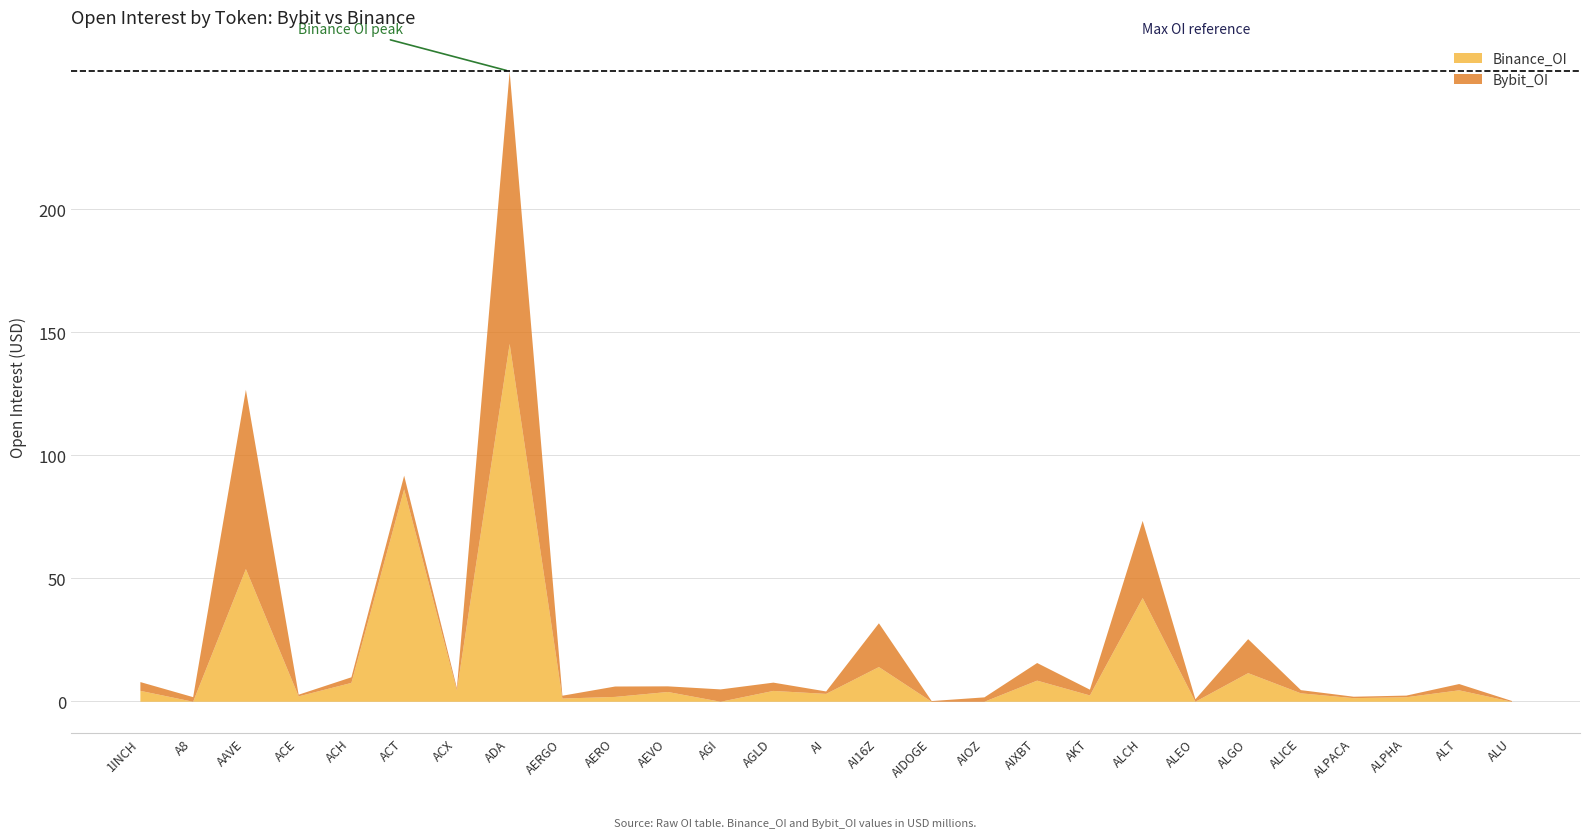

What is the label of the 3rd point from the left?

AAVE